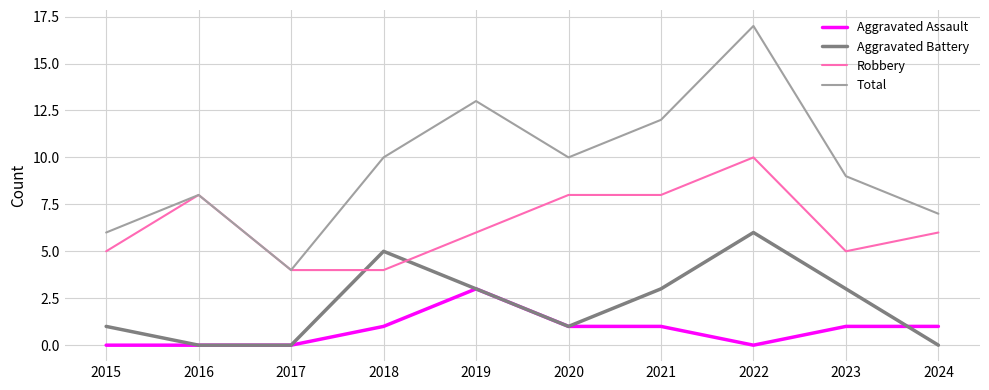

Which label corresponds to the largest value in the chart?

2022